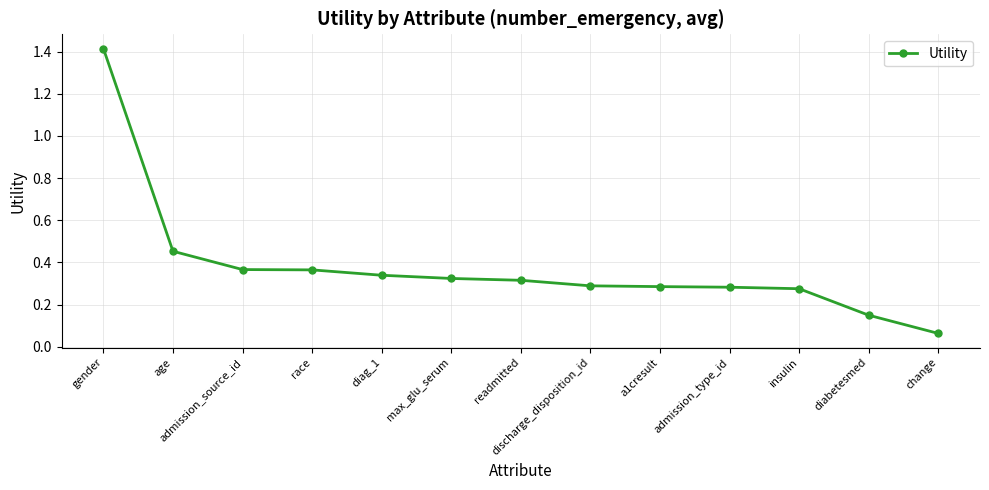

What is the difference between the maximum and second lowest values?

1.3